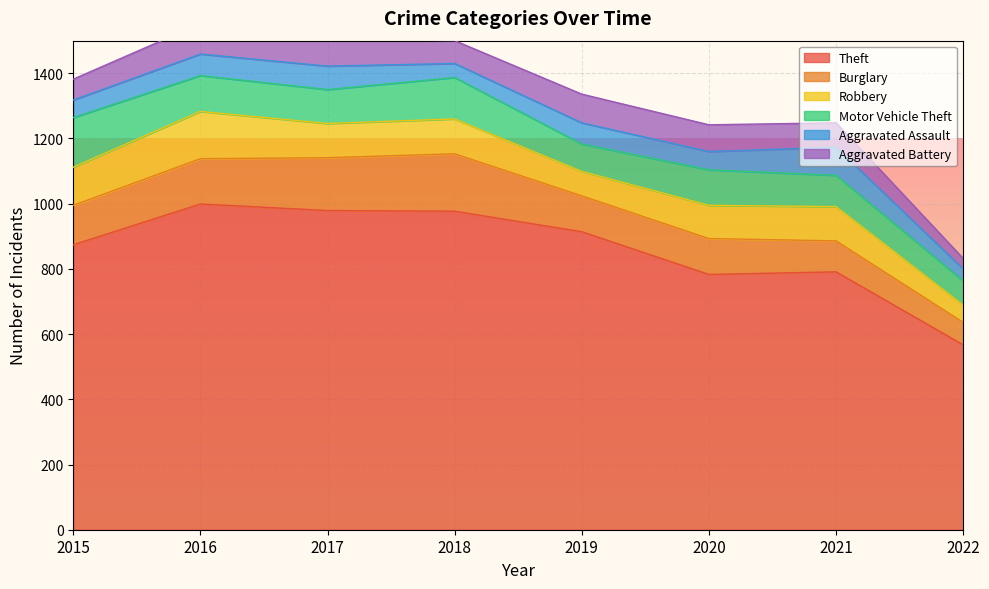

How many distinct data groups are displayed?

6